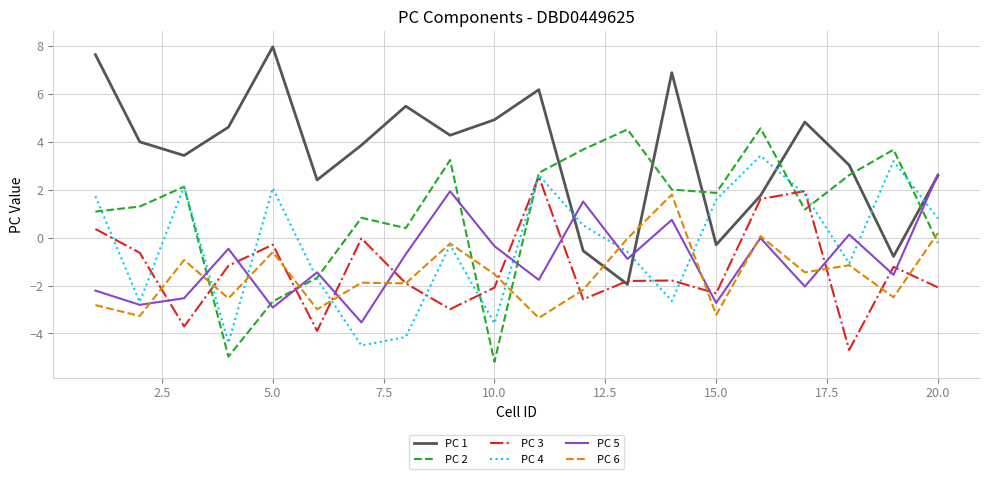

Which series has the widest spread of values?

PC 1